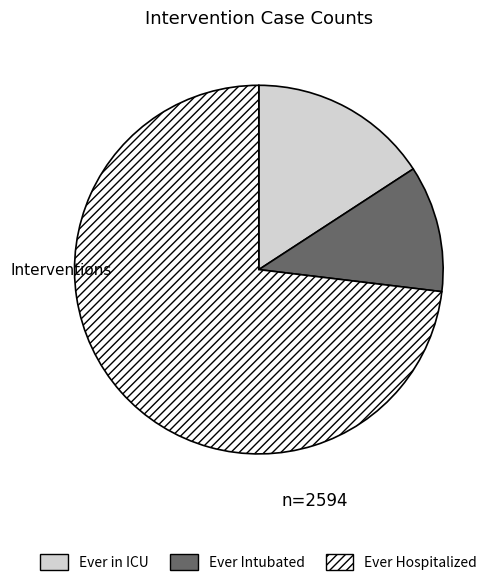

Rank the categories by value from highest to lowest.

Ever Hospitalized, Ever in ICU, Ever Intubated